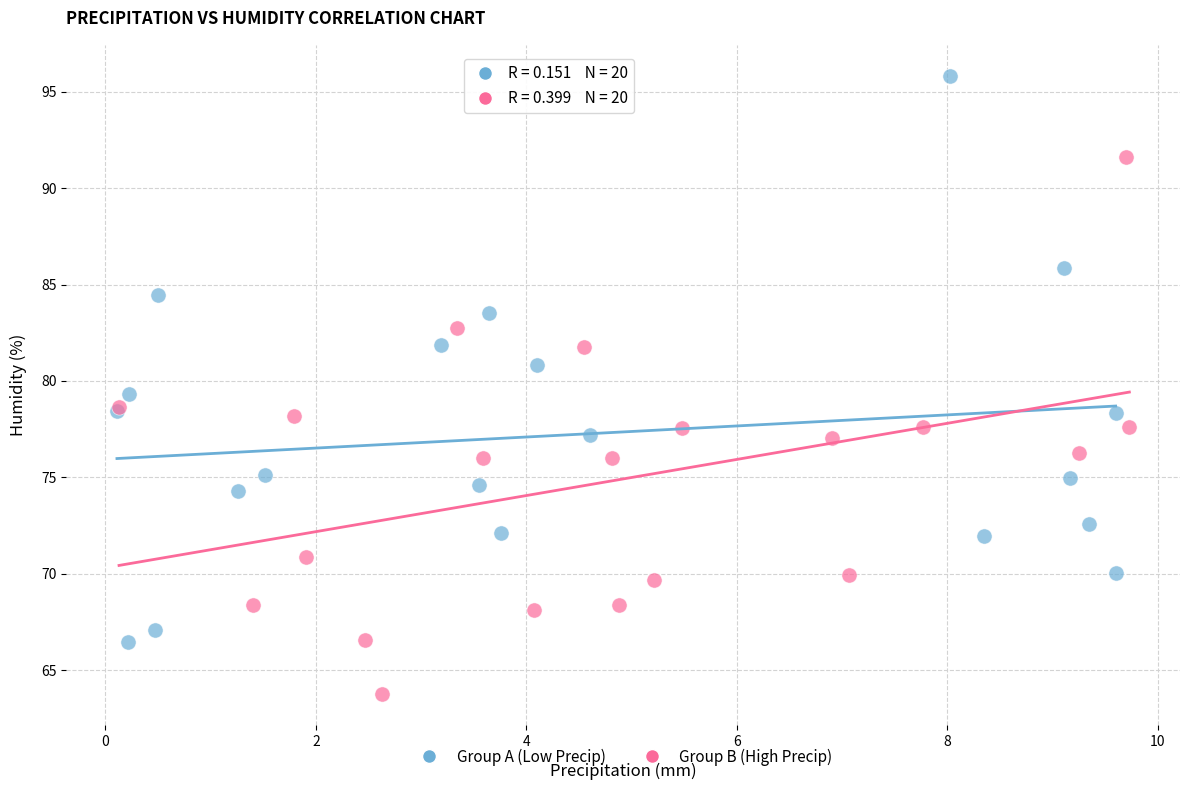

What are all the series names shown in the legend?

Group A (Low Precip), Group B (High Precip)